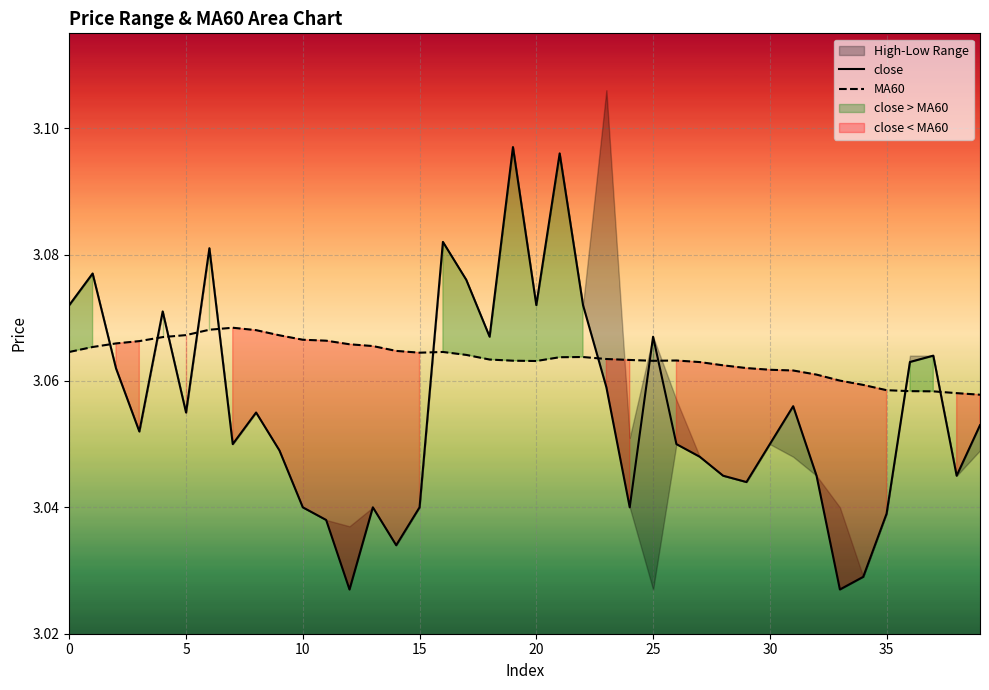

How many interior local valleys does the MA60 series have?

3